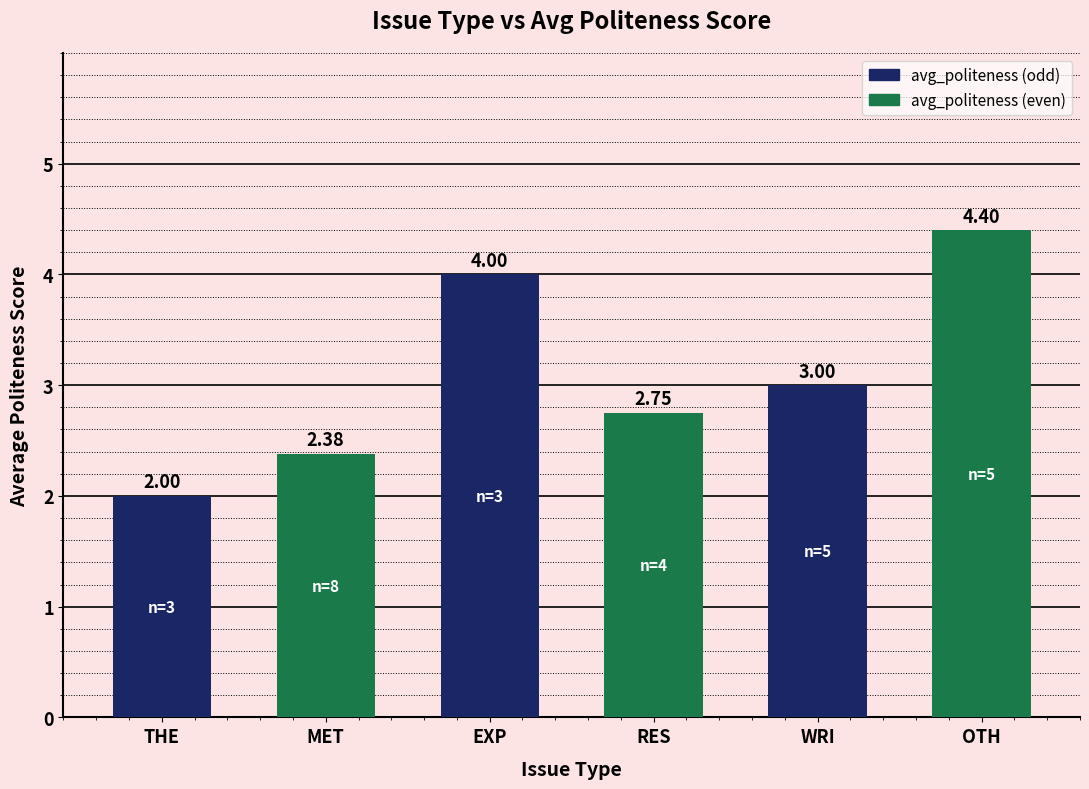

Between THE and WRI, which is larger?

WRI